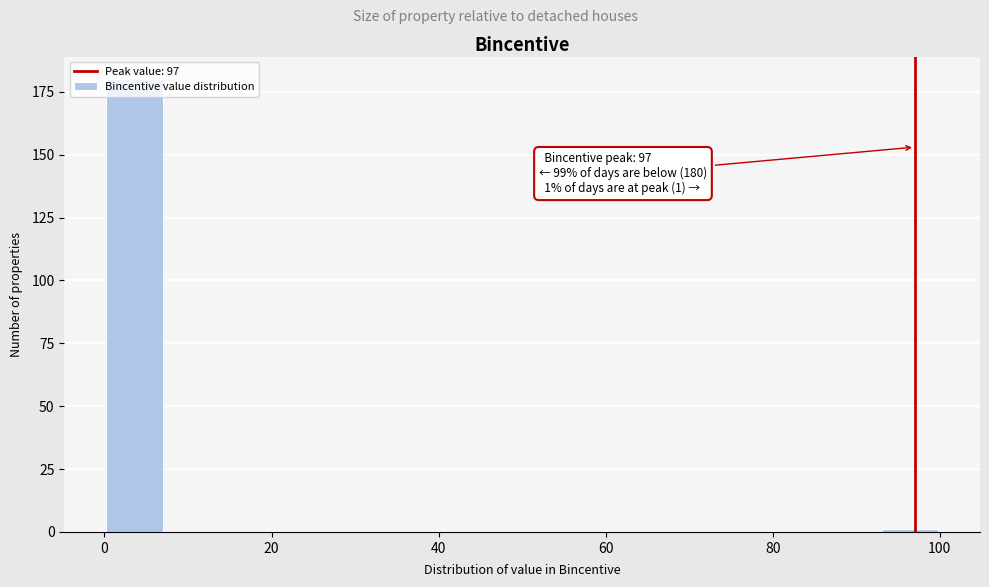

Around what value on the x-axis is the tallest bar? Give the approximate position of its centre, as read against the axis.

4